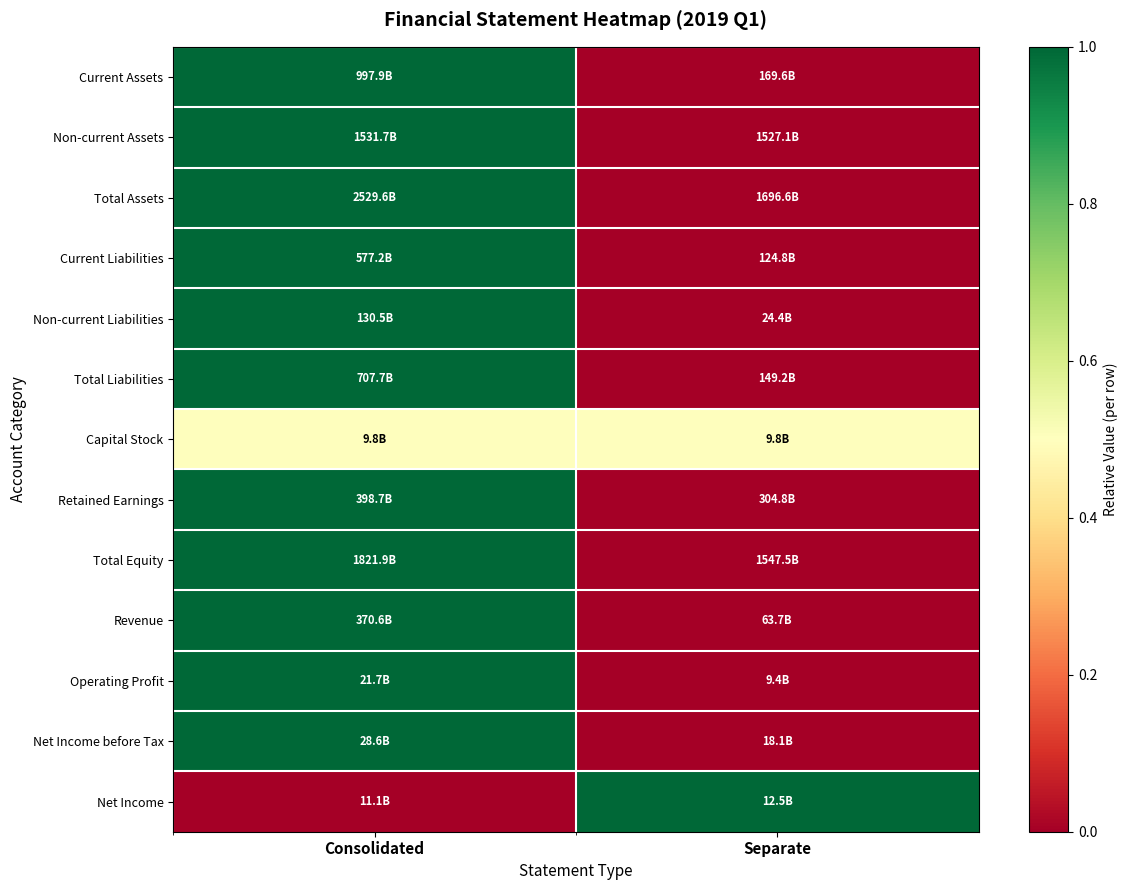

At which category is the sum across all series the highest?

Consolidated